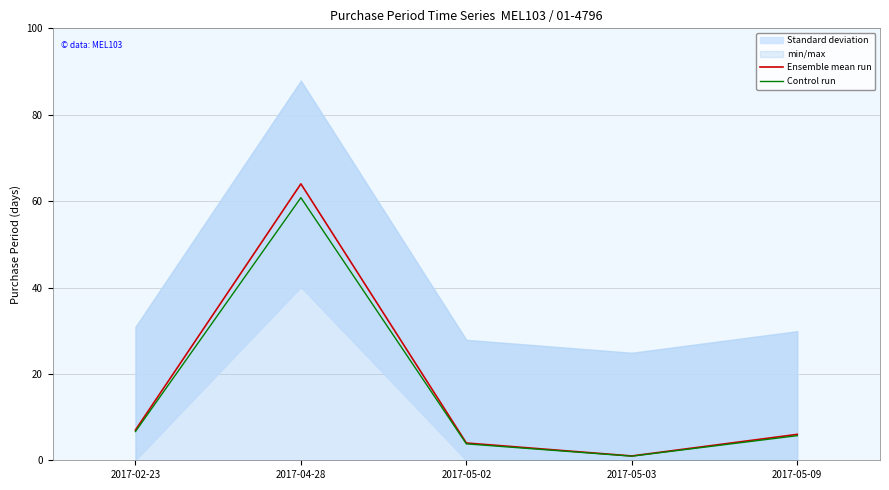

At which category does Ensemble mean run reach its first local peak?

2017-04-28